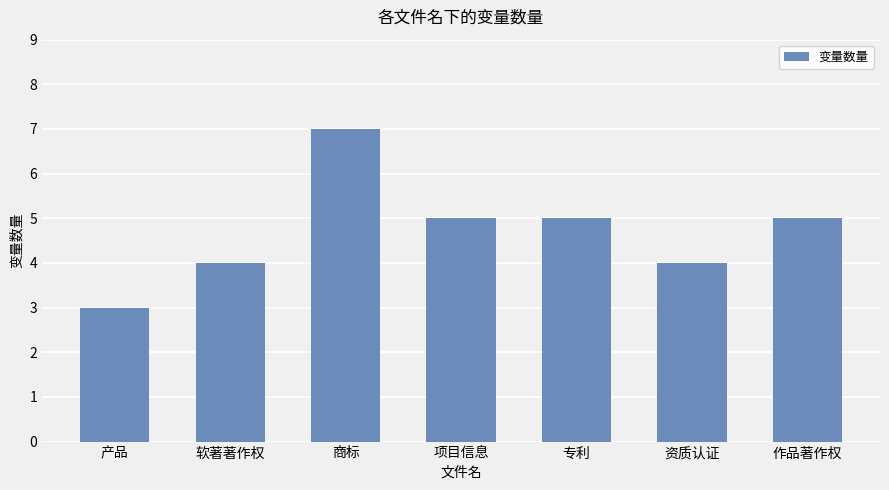

Reading right to left, transcribe all the data shown in this chart.

作品著作权=5	资质认证=4	专利=5	项目信息=5	商标=7	软著著作权=4	产品=3